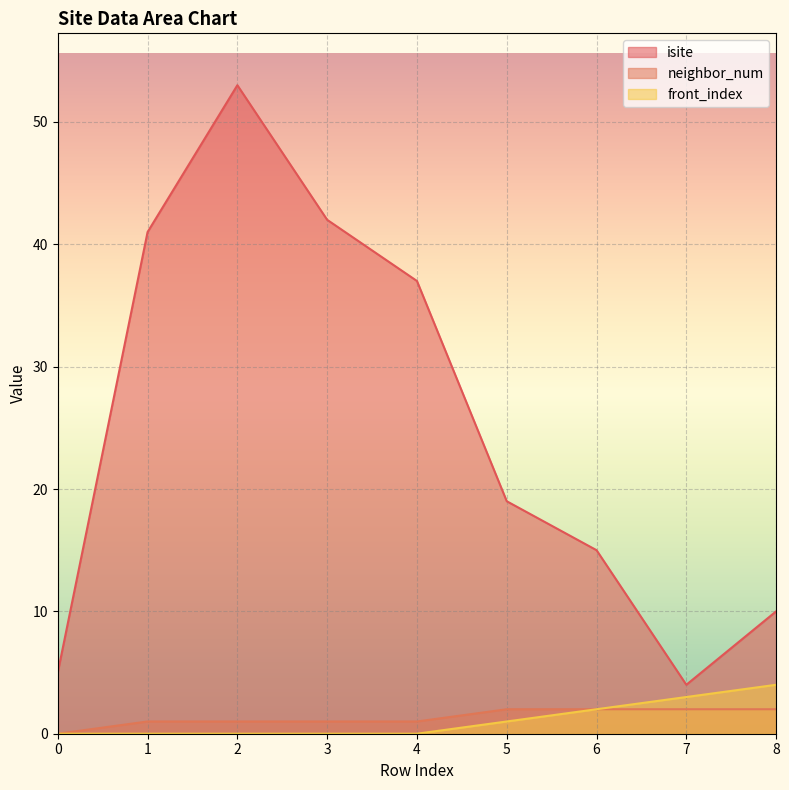

What is the difference between the maximum and minimum values in the neighbor_num series?

2